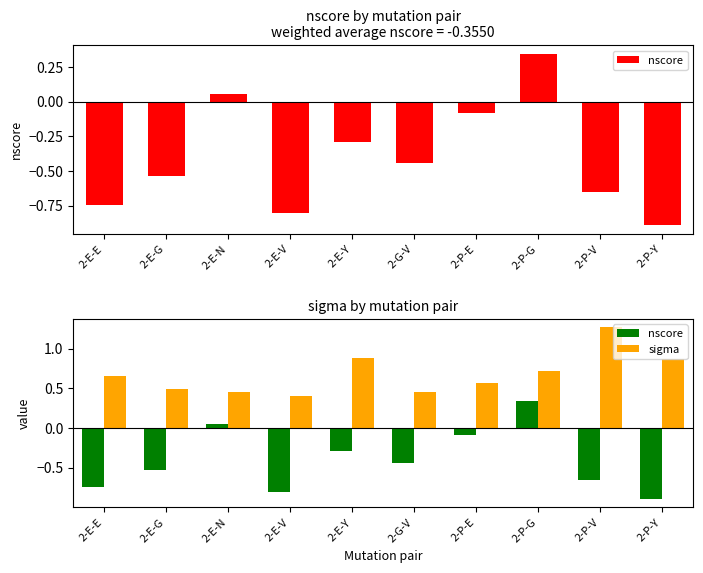

The nscore series shows -0.4 at 2-G-V. True or false?

True